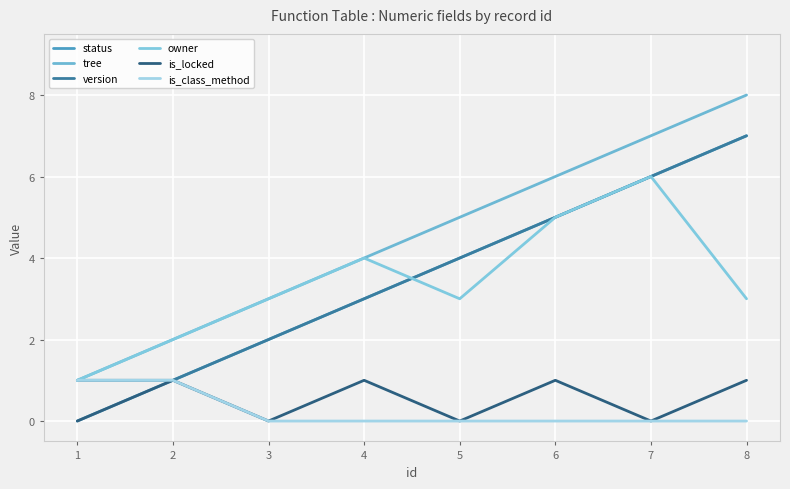

The is_locked series shows 1 at 4. True or false?

True